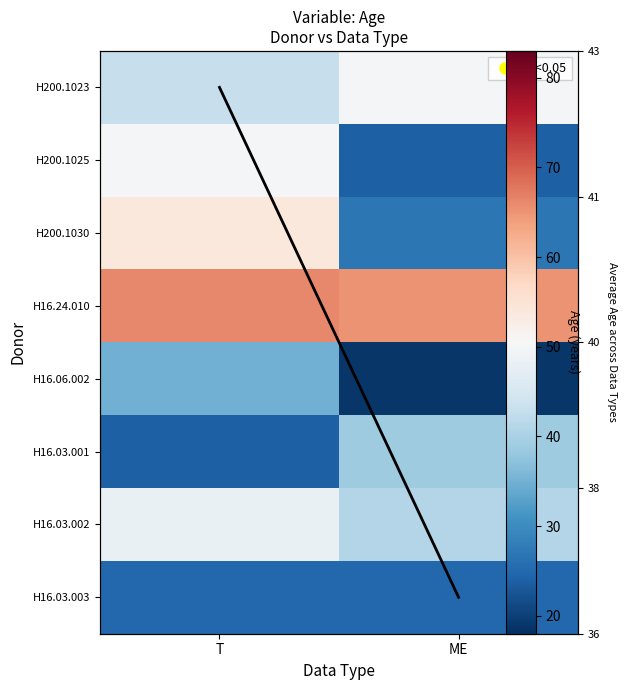

Is it true that H200.1023 equals 73 at T?

False